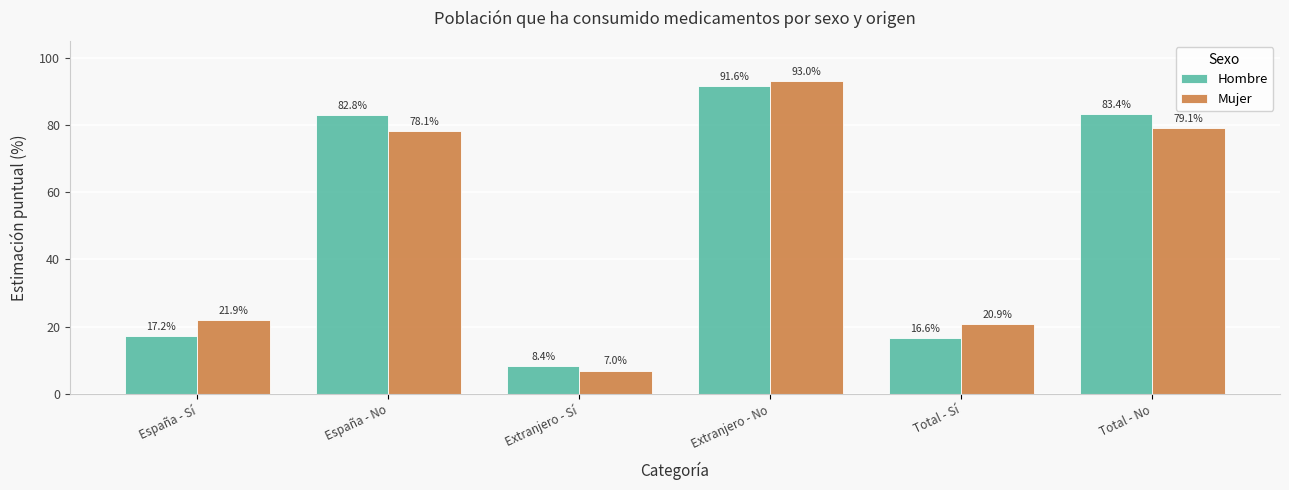

At which category is the sum across all series the highest?

Extranjero - No